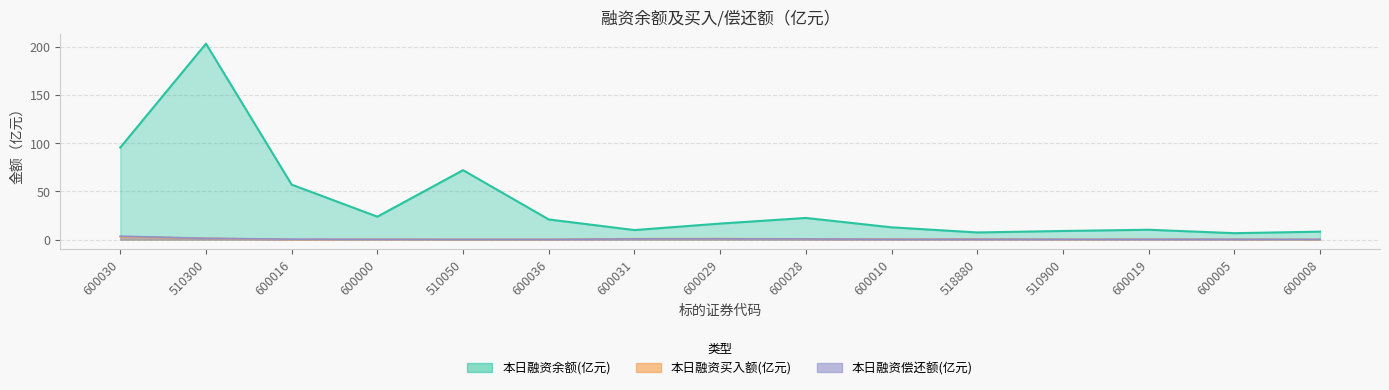

Count the number of data series in this chart.

3